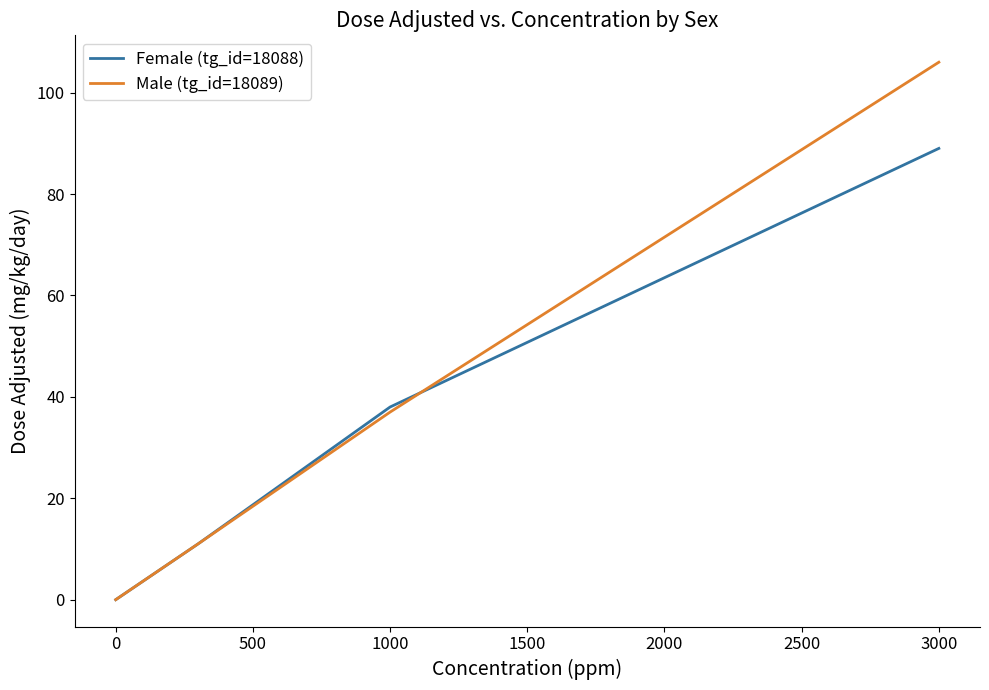

How many categories are shown in the chart?

4